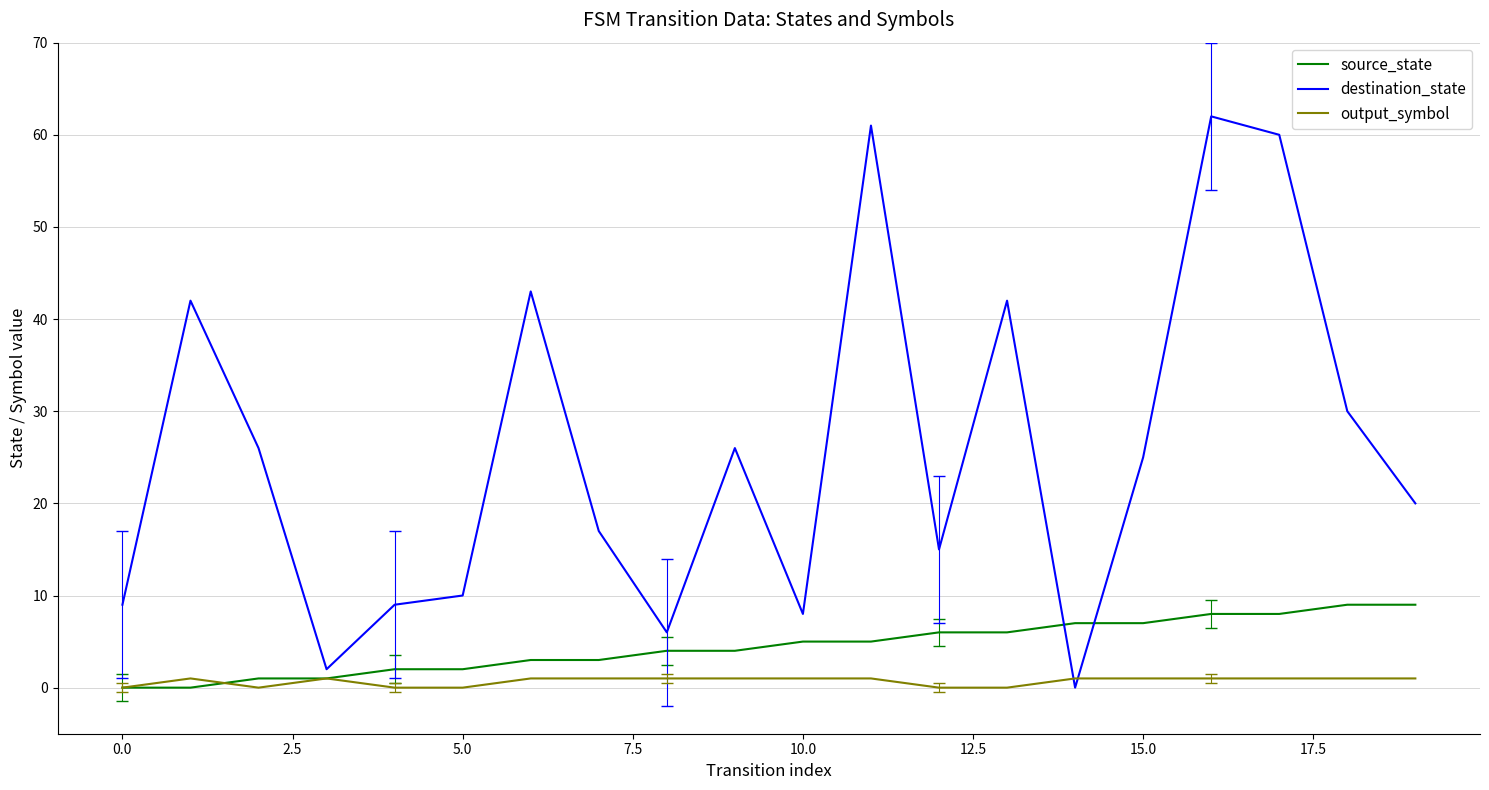

Which series ends up on top after the final intersection of destination_state and output_symbol?

destination_state